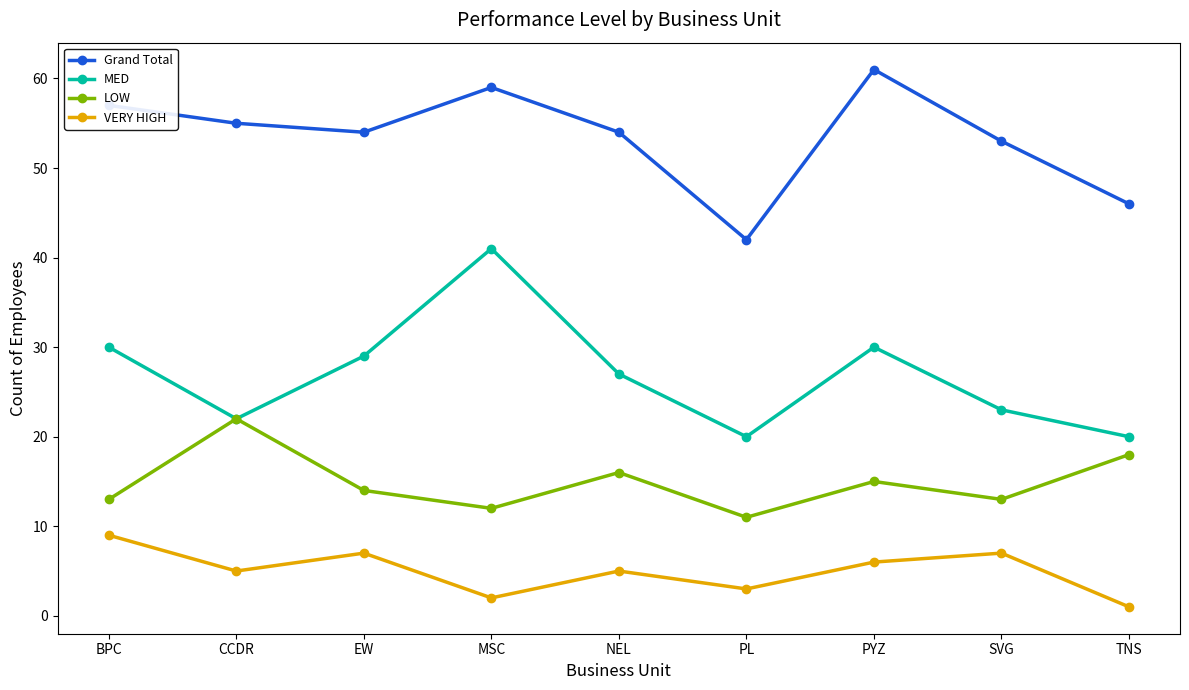

The Grand Total series shows 53 at SVG. True or false?

True